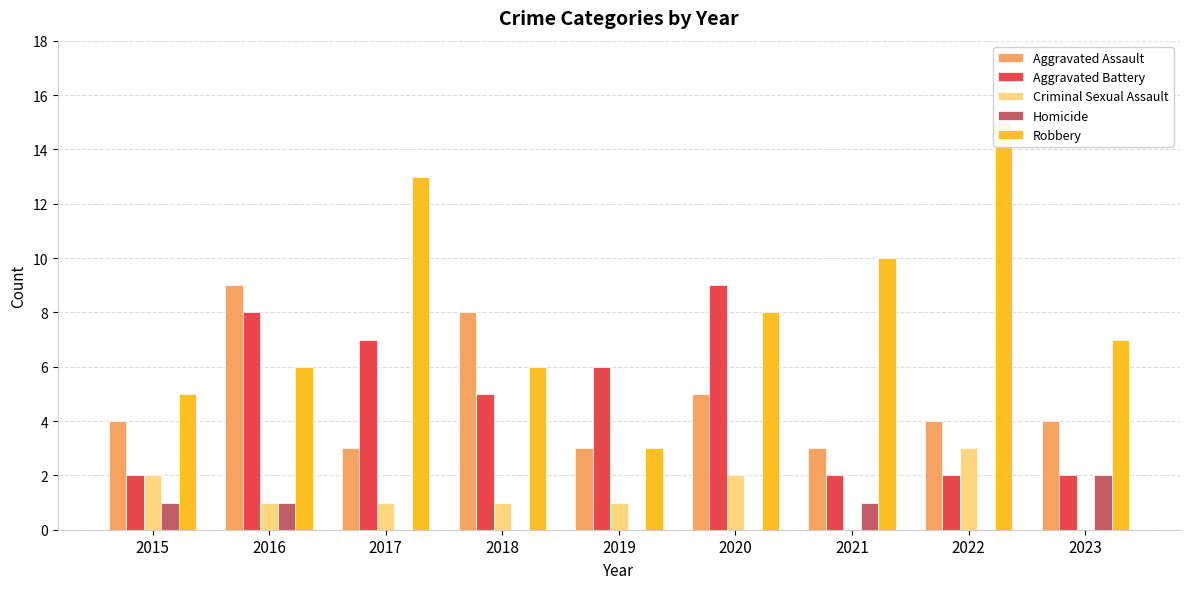

What is the sum of the Criminal Sexual Assault values at 2023 and 2020?

2